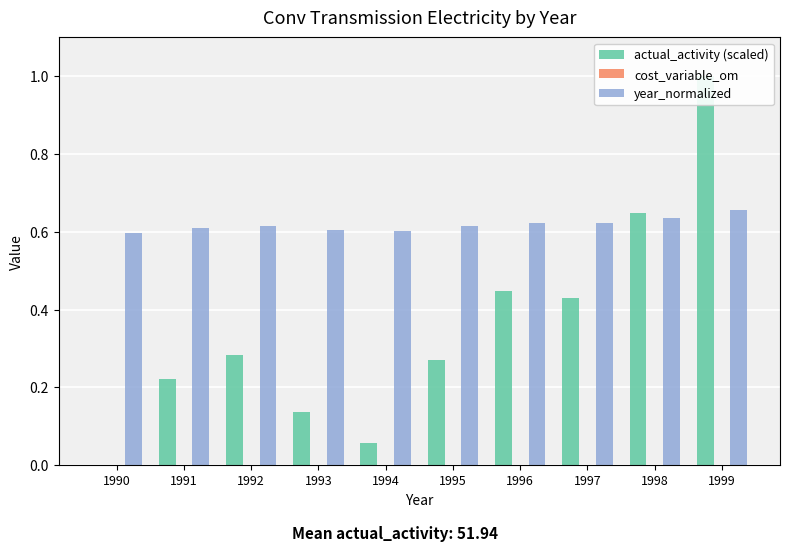

Rank the series at 1999 from highest to lowest value.

actual_activity (scaled), year_normalized, cost_variable_om